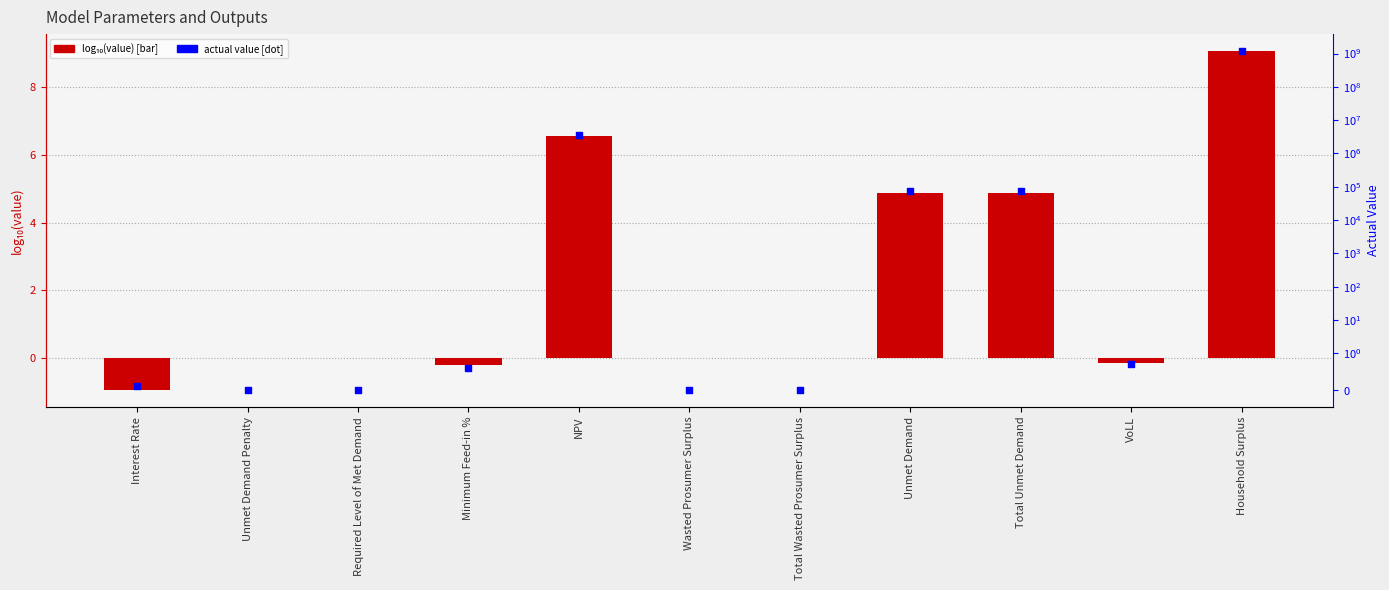

At which category is the sum across all series the highest?

Household Surplus